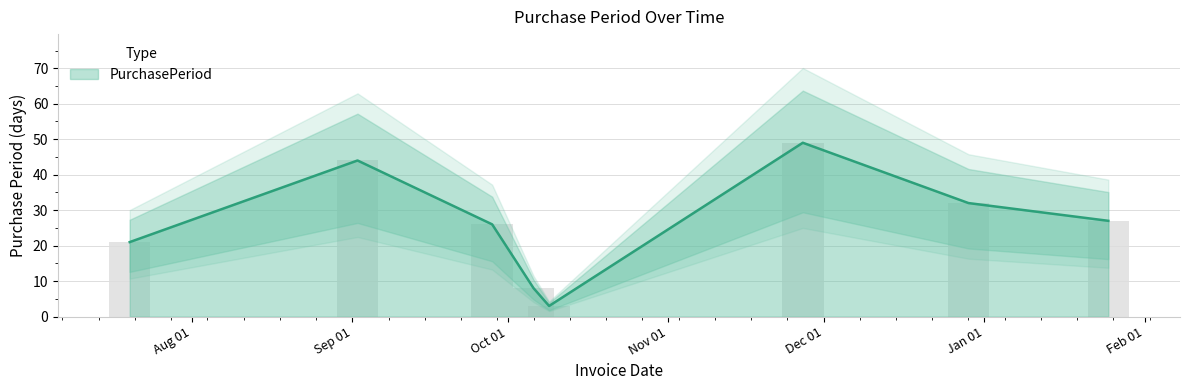

Does the chart contain any negative values?

No